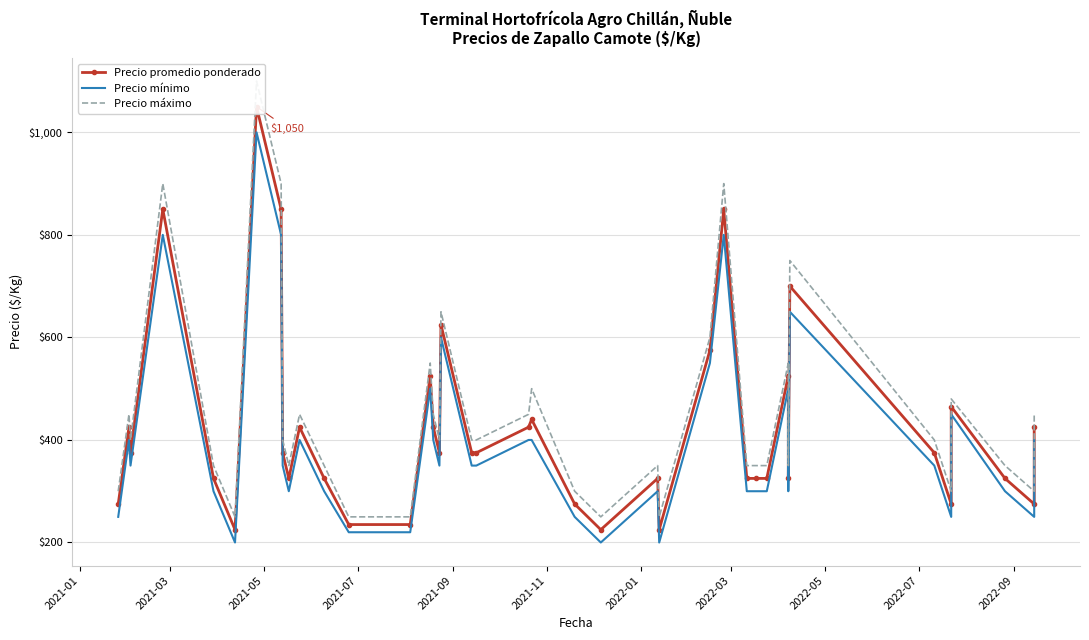

Which series has the largest range (max minus min)?

Precio máximo